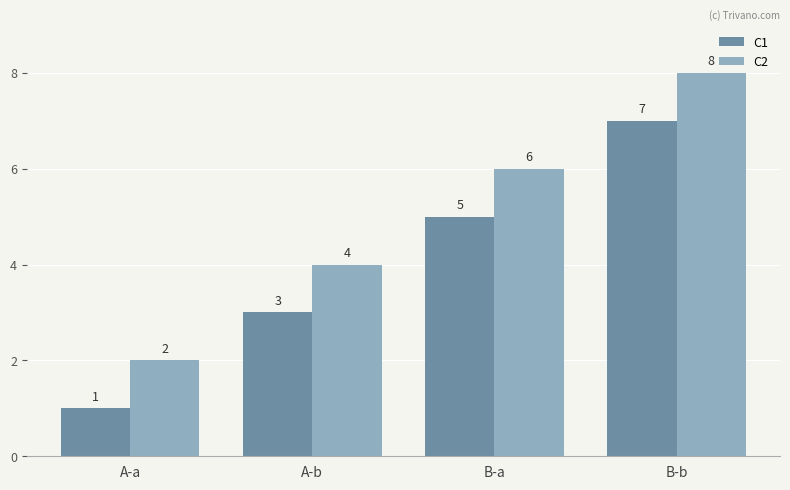

Does the chart contain stacked bars?

No